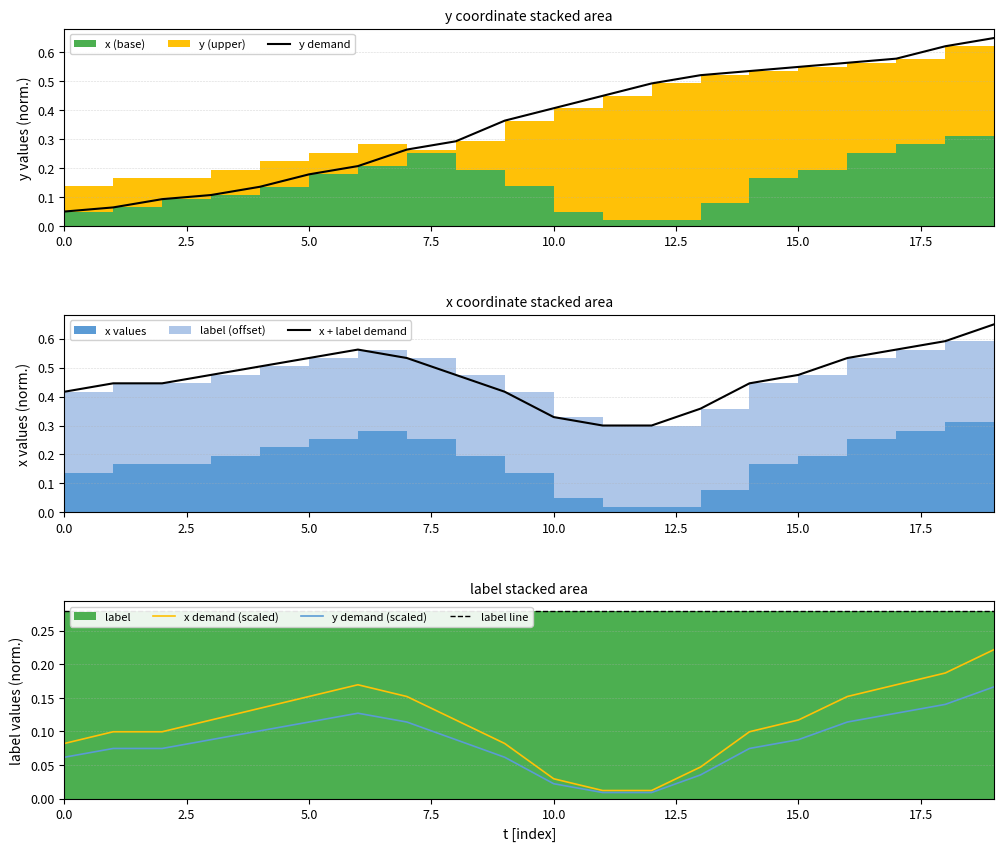

What is the maximum value for x + label demand?

0.7